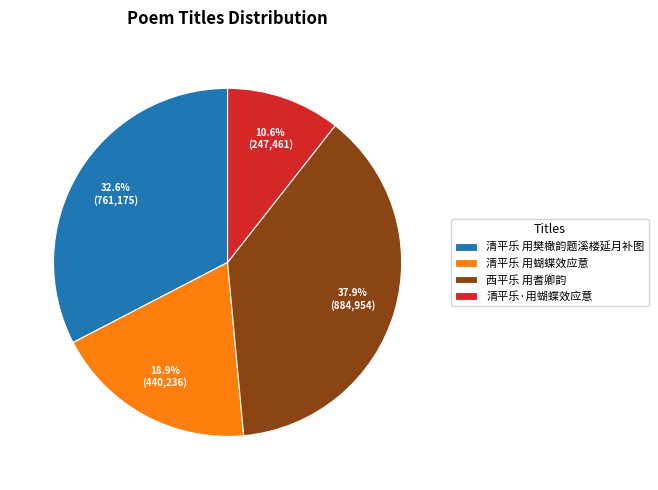

To the nearest percent, what is the difference between the largest and smallest slice percentages?

27%